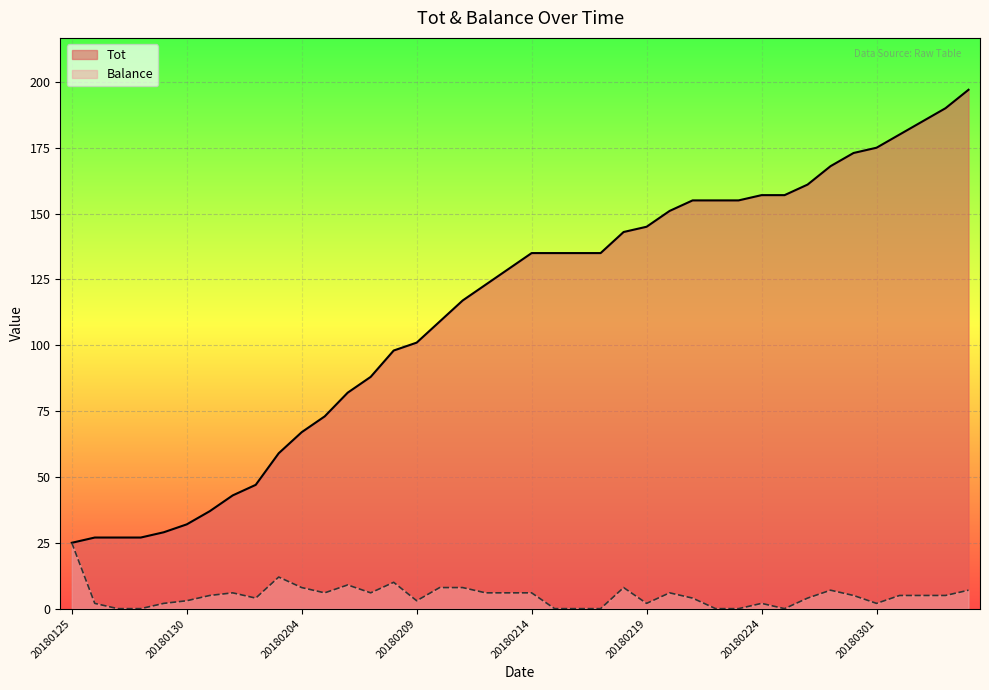

What is the difference between the highest and lowest values at 20180214?

129